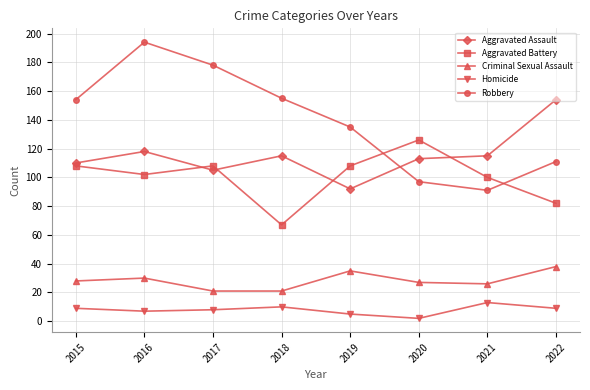

Which series has the largest range (max minus min)?

Robbery